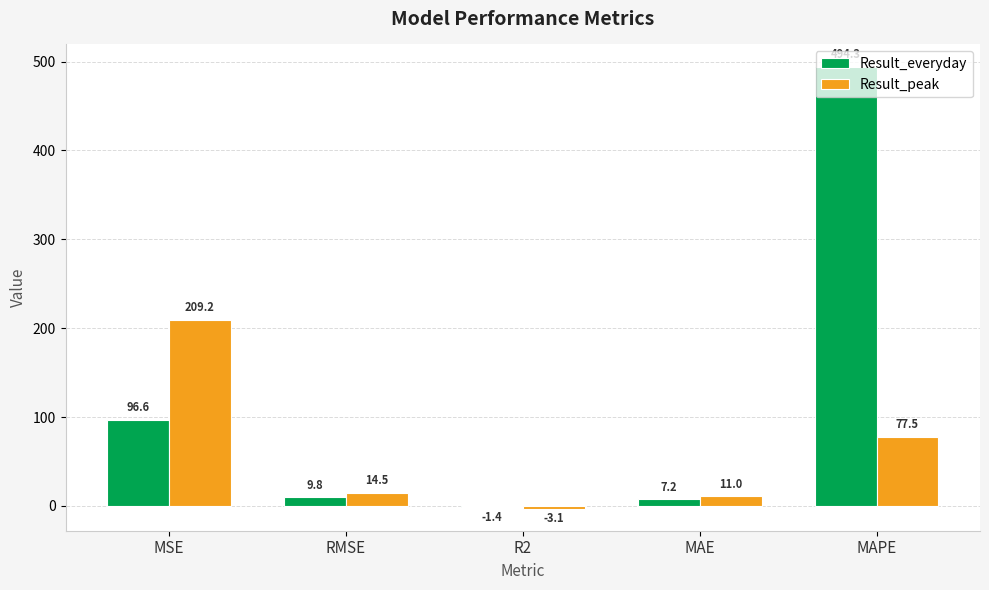

Does the chart contain stacked bars?

No